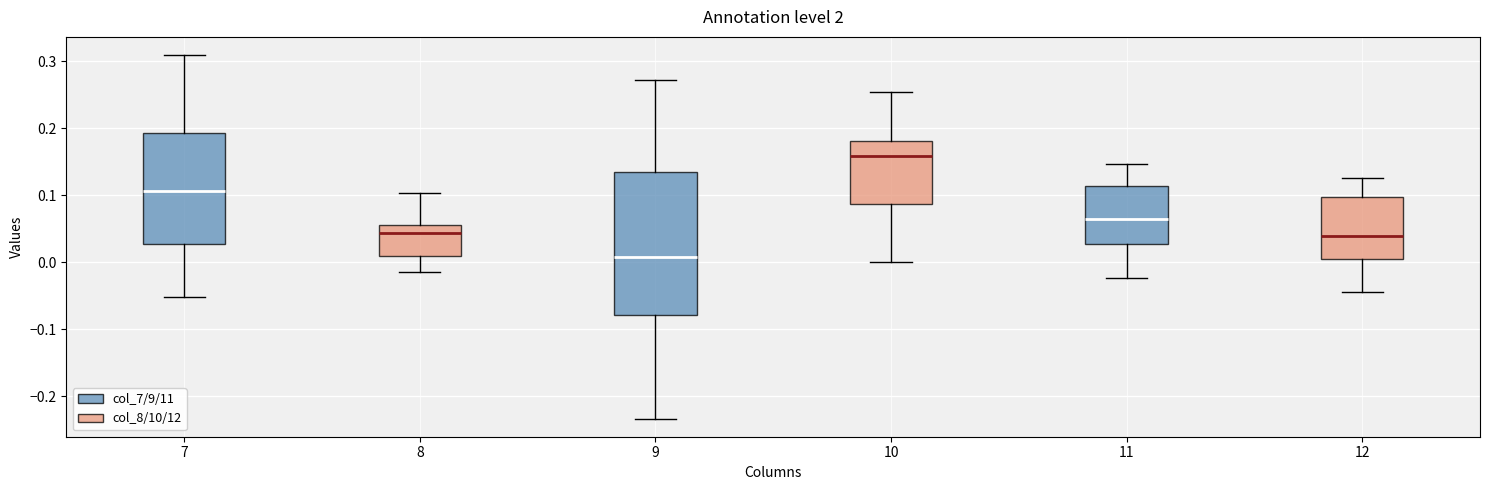

Which box has the highest median line?

10